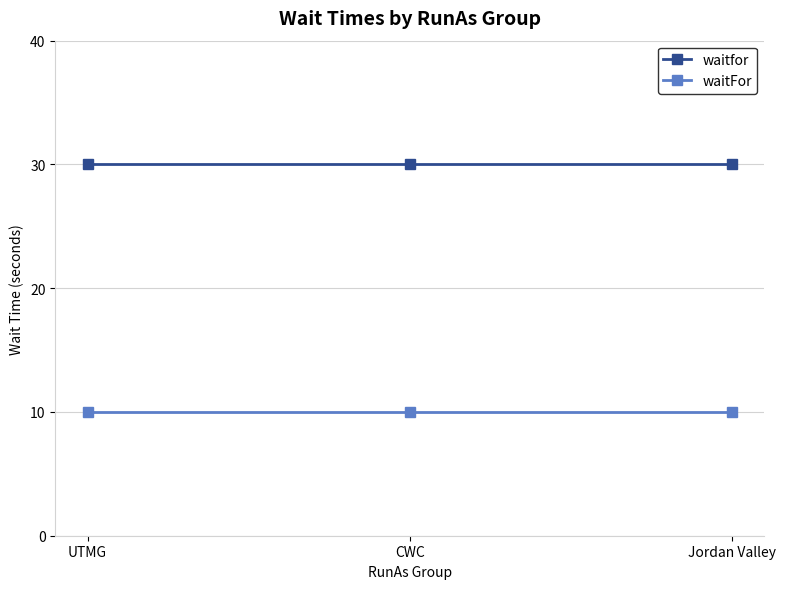

Reading left to right, transcribe all the data shown in this chart.

waitfor: UTMG=30	CWC=30	Jordan Valley=30
waitFor: UTMG=10	CWC=10	Jordan Valley=10